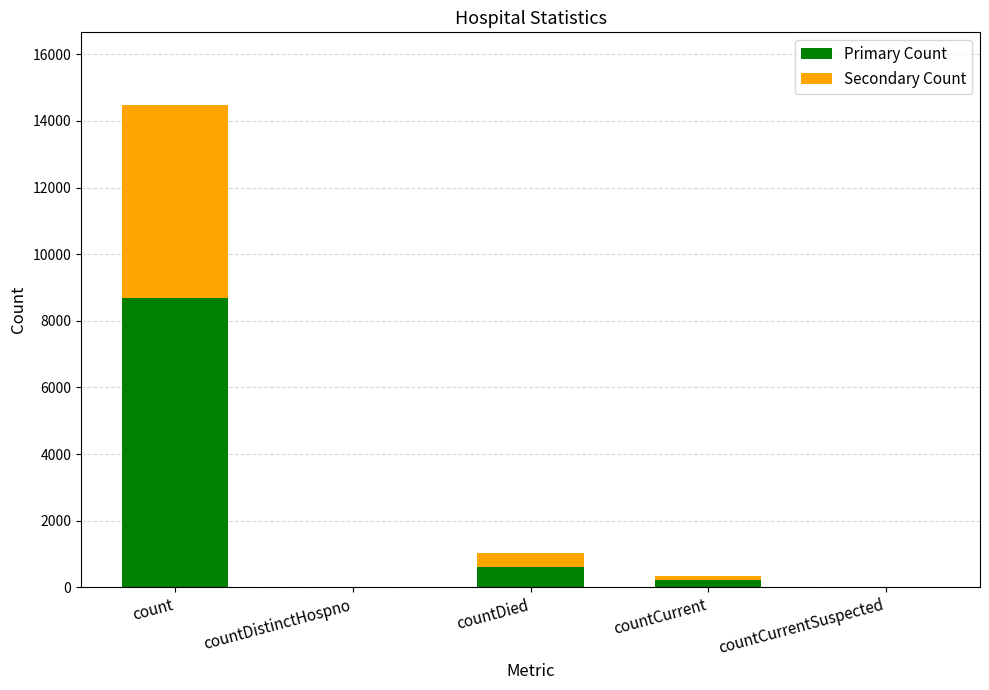

Reading left to right, list the values for the Primary Count series.

count=8692.8	countDistinctHospno=0.0	countDied=619.8	countCurrent=207.0	countCurrentSuspected=0.0